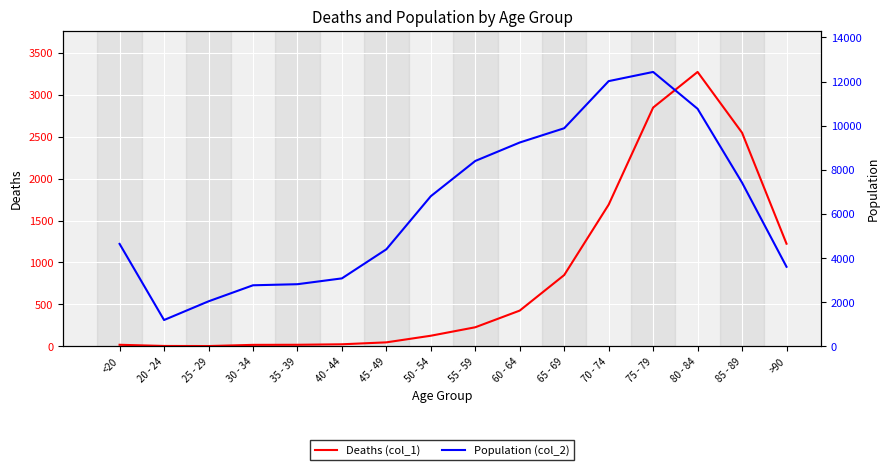

True or false: Population (col_2) and Deaths (col_1) cross at least once.

False